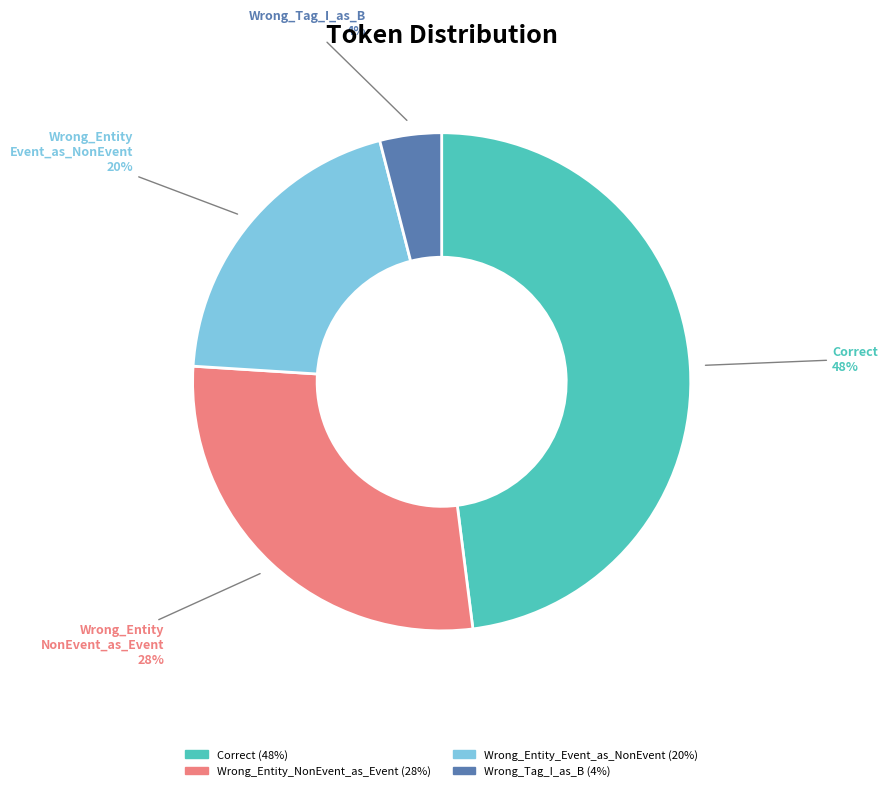

Does Wrong_Entity_Event_as_NonEvent account for over 50% of the chart?

No